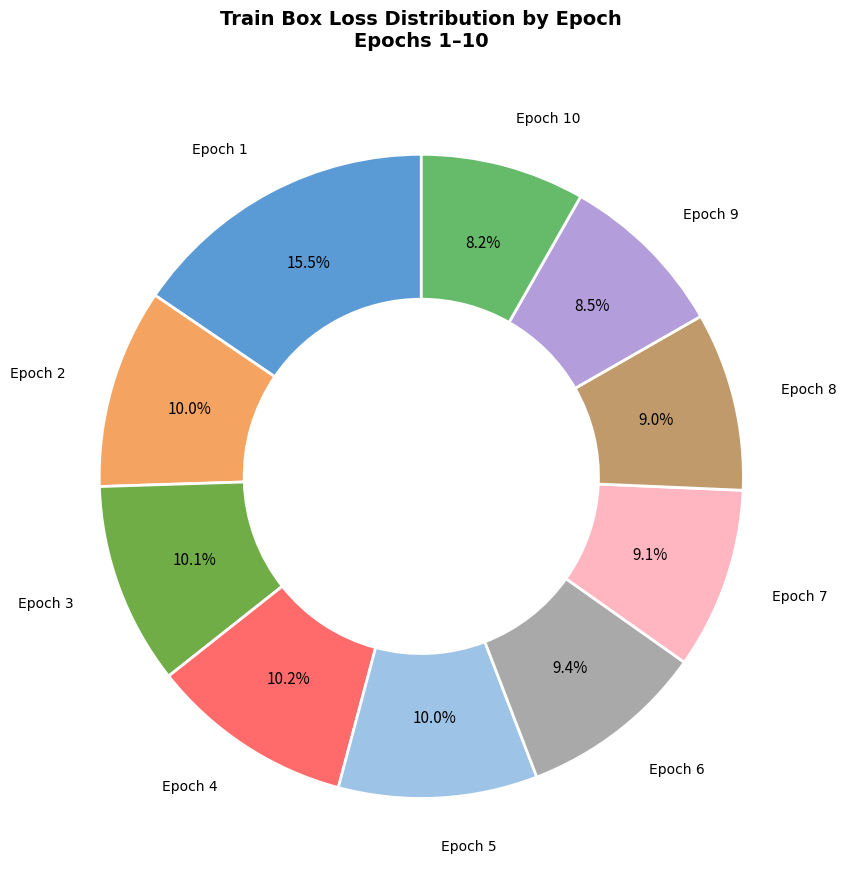

Count the number of slices in the pie.

10